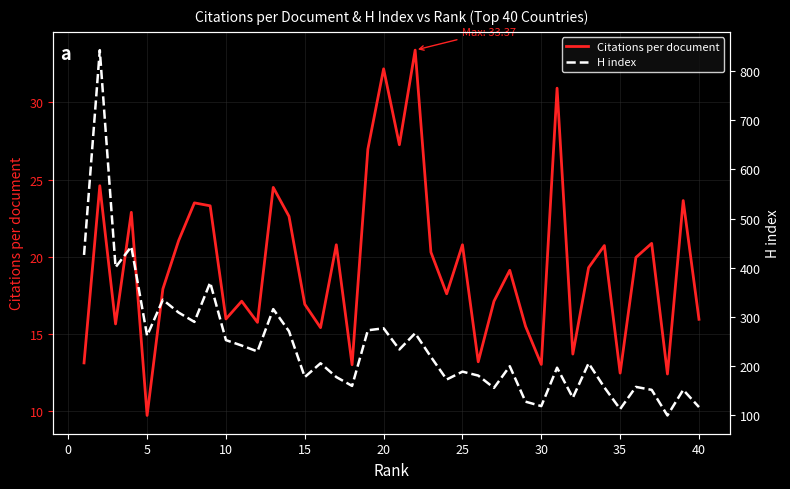

What are all the series names shown in the legend?

Citations per document, H index